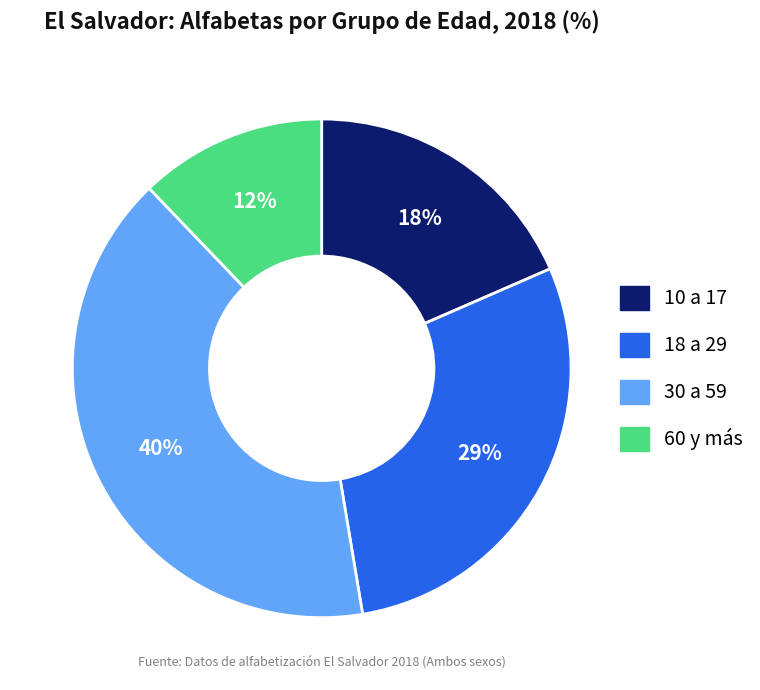

Is the sum of 60 y más and 30 a 59 greater than half?

Yes